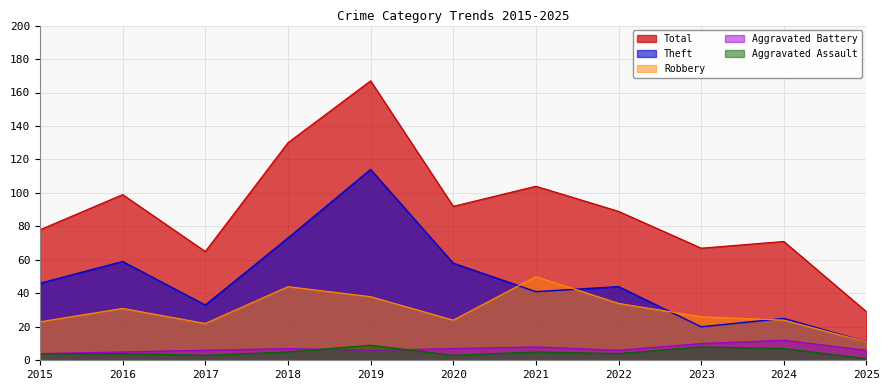

What is the value of the Robbery point at the 4th from the left?

44